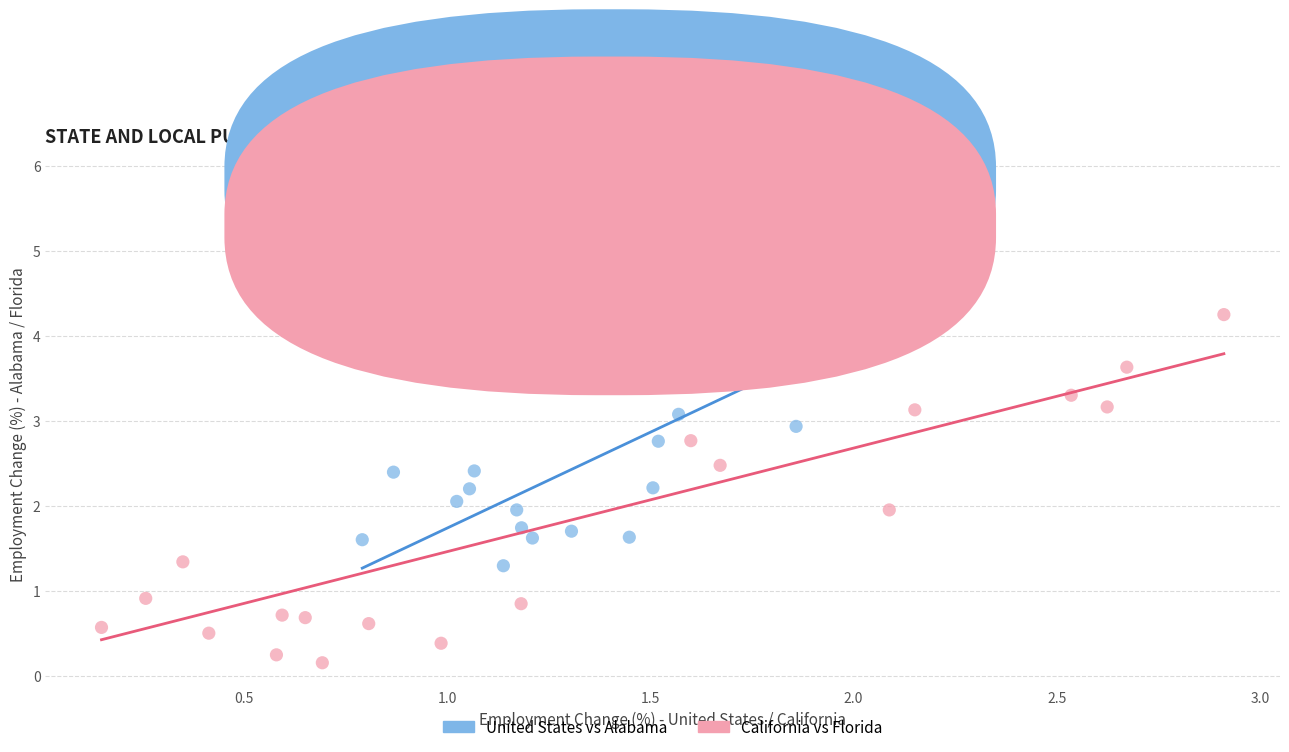

Which series reaches the minimum Y coordinate?

California vs Florida